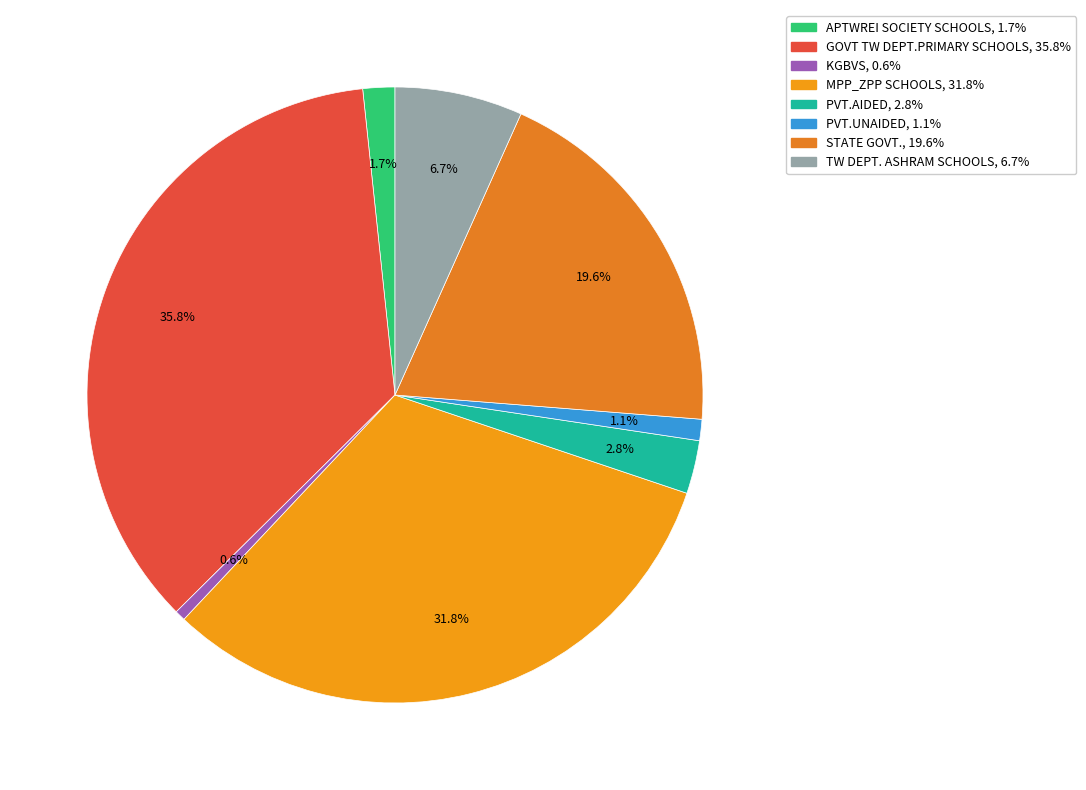

Is the sum of PVT.AIDED and MPP_ZPP SCHOOLS greater than half?

No